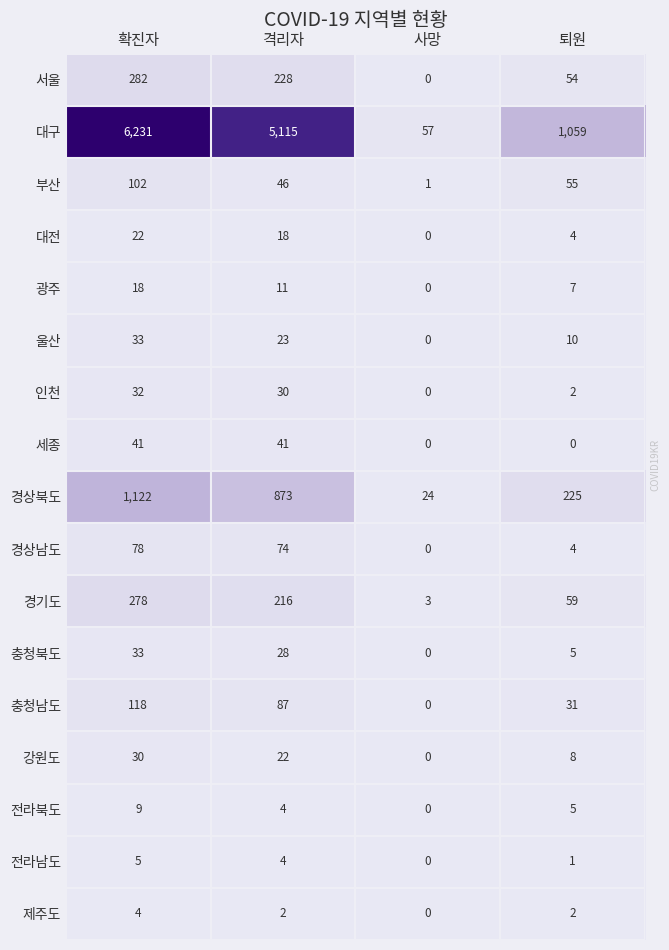

Which series changed the most between 확진자 and 사망?

대구